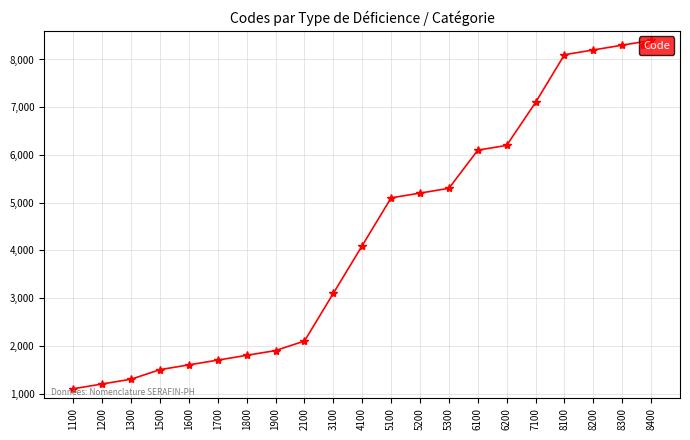

Count the number of data series in this chart.

1